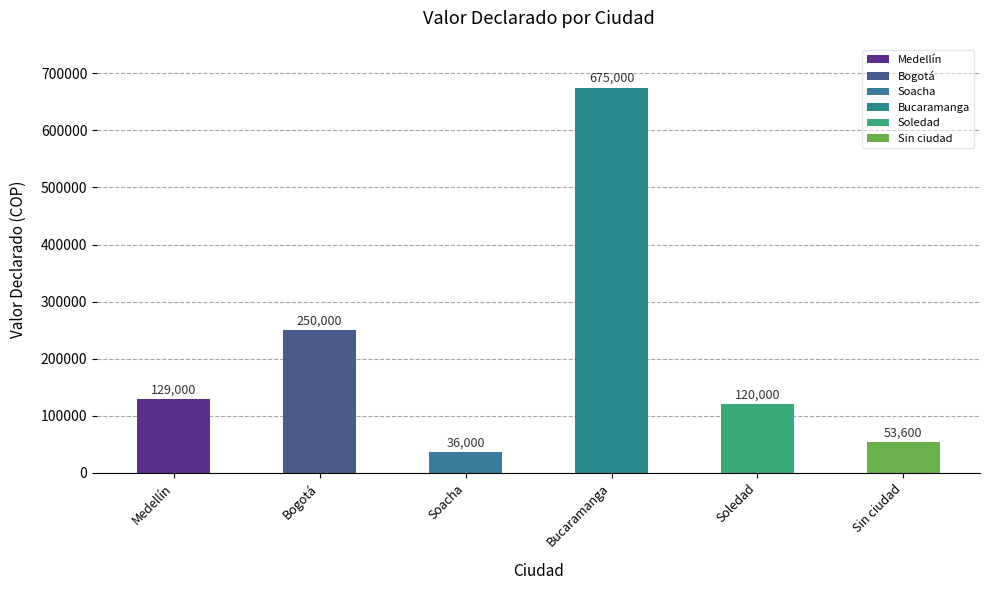

Count the number of categories in the chart.

6